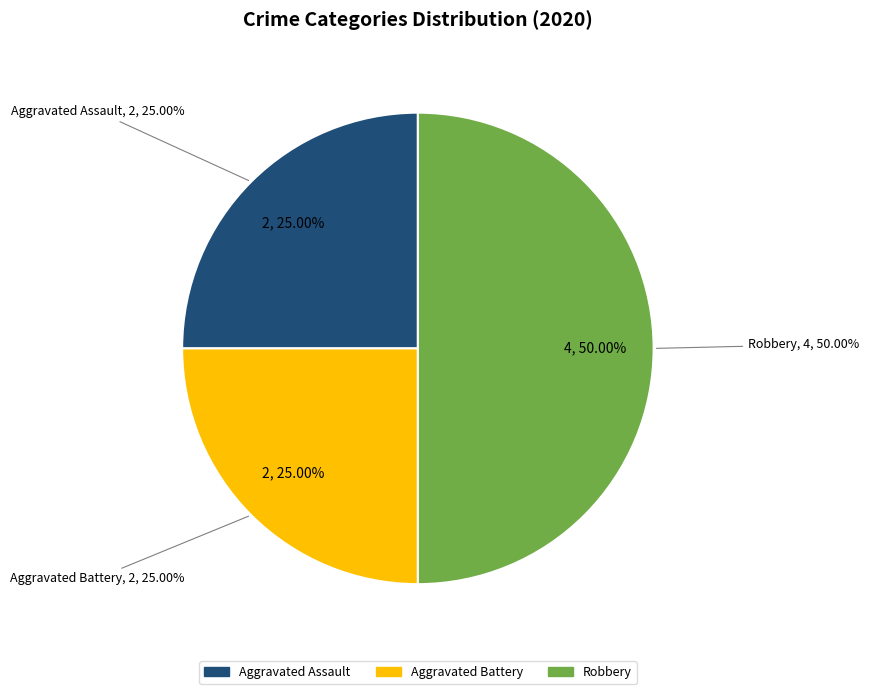

What is the ratio of the value at Aggravated Battery to the value at Robbery?

0.5